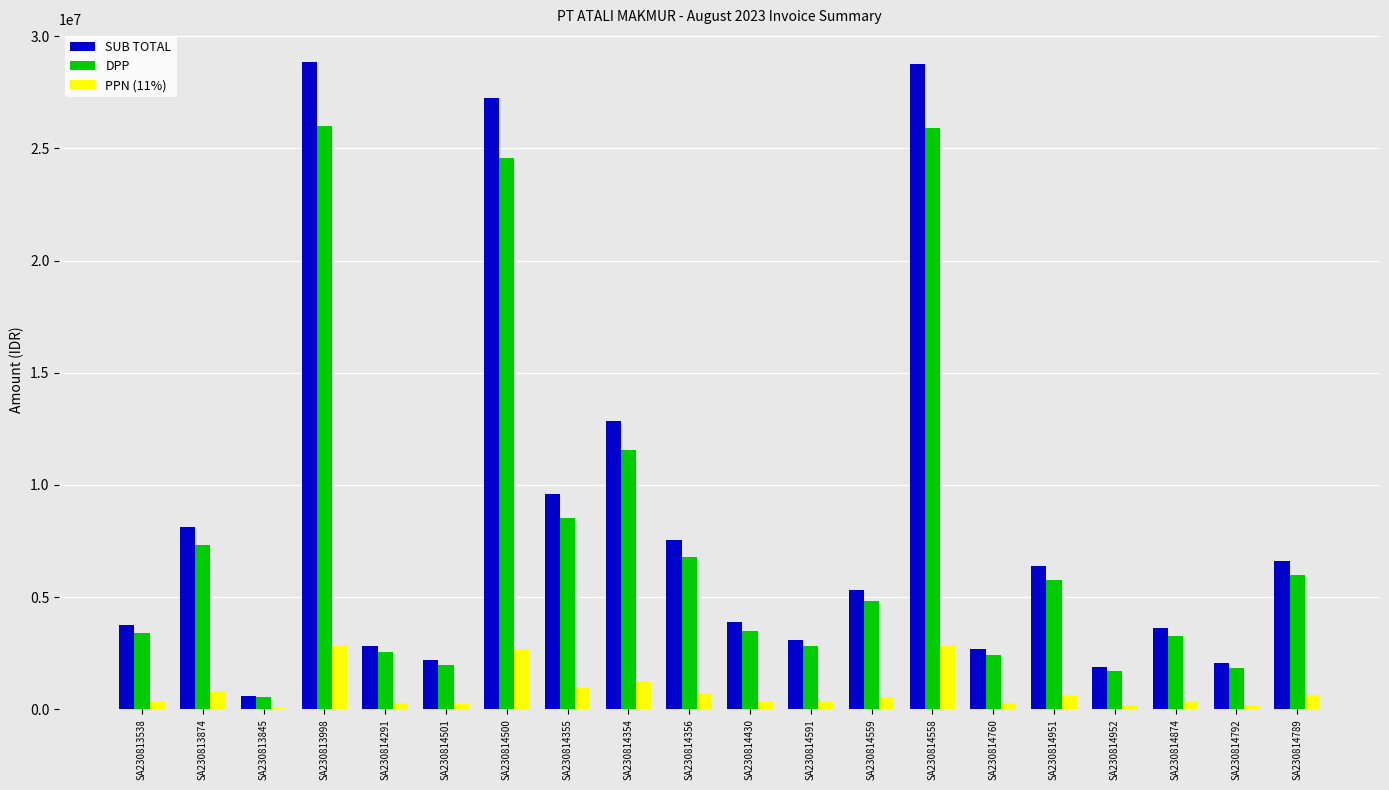

Is the value of SUB TOTAL at SA230813538 greater than the value of PPN (11%) at SA230814558?

Yes